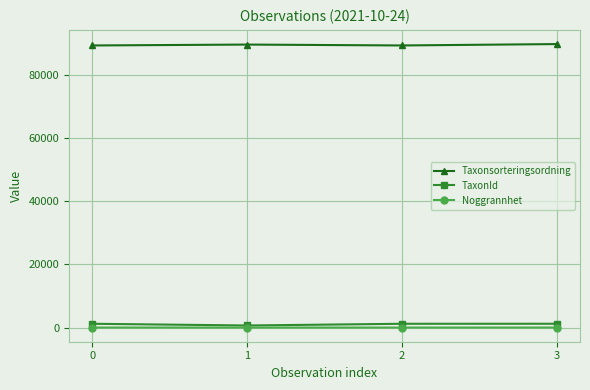

True or false: Taxonsorteringsordning and TaxonId cross at least once.

False